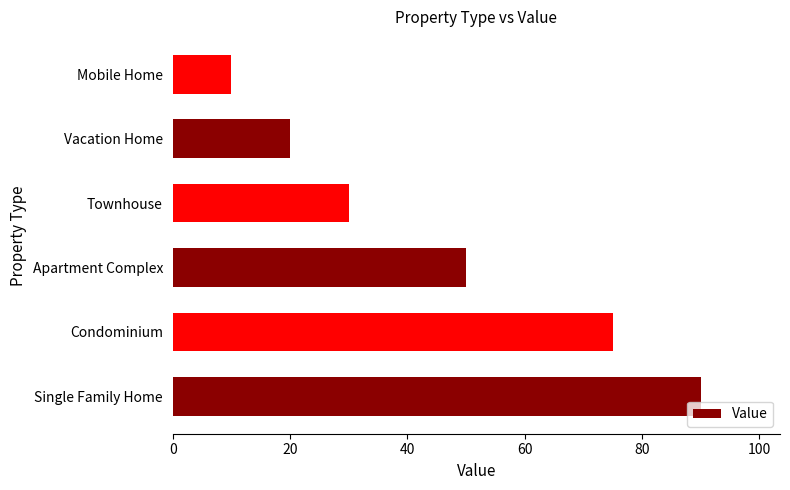

The value at Townhouse is 10. True or false?

False